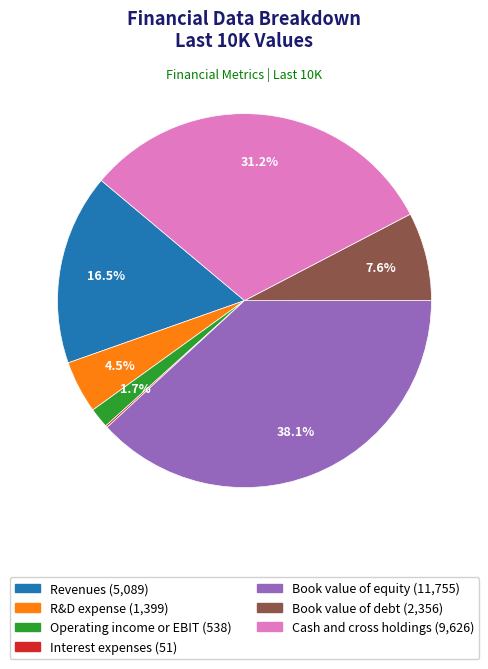

What is the ratio of the value at Book value of equity to the value at Revenues?

2.3